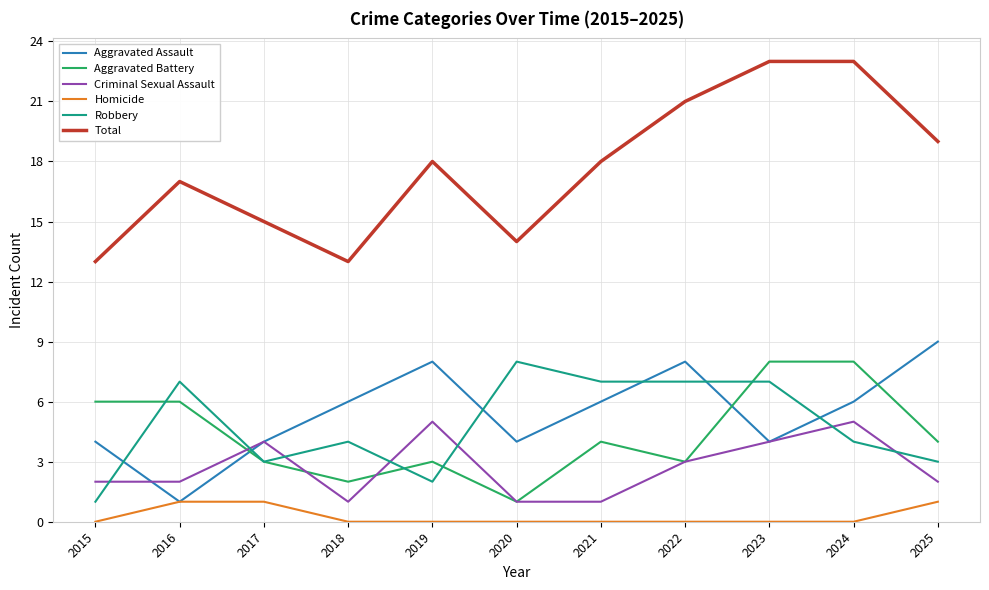

What is the greatest value displayed?

23